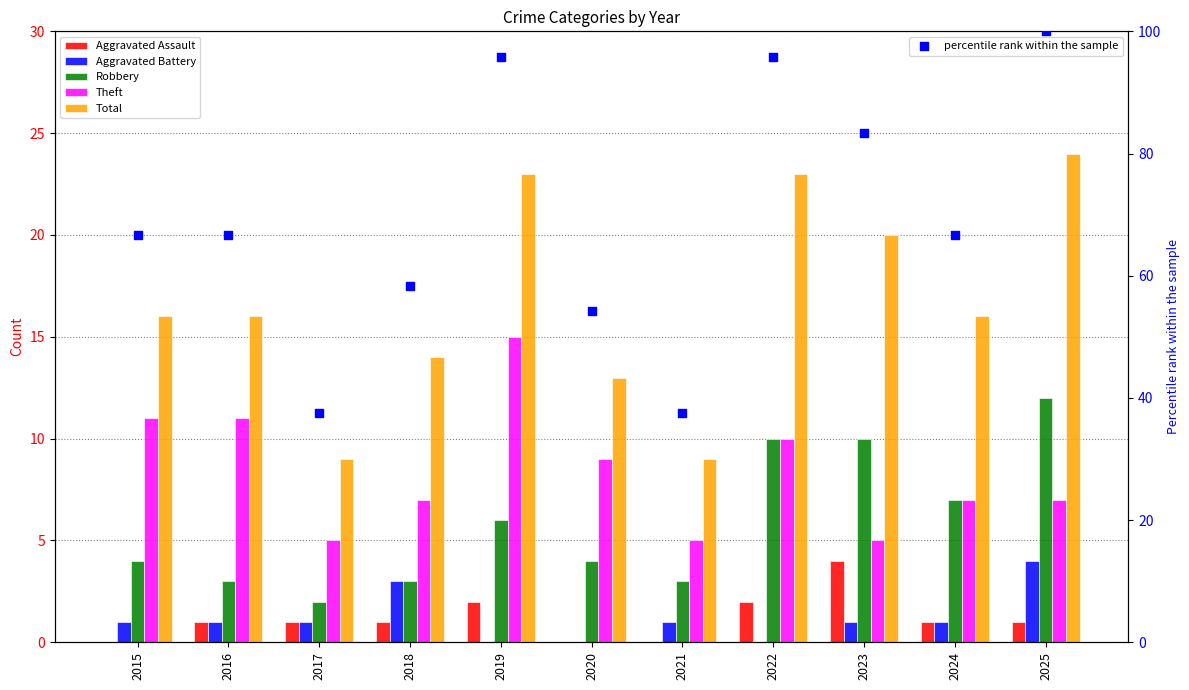

At which category is the sum across all series the highest?

2025